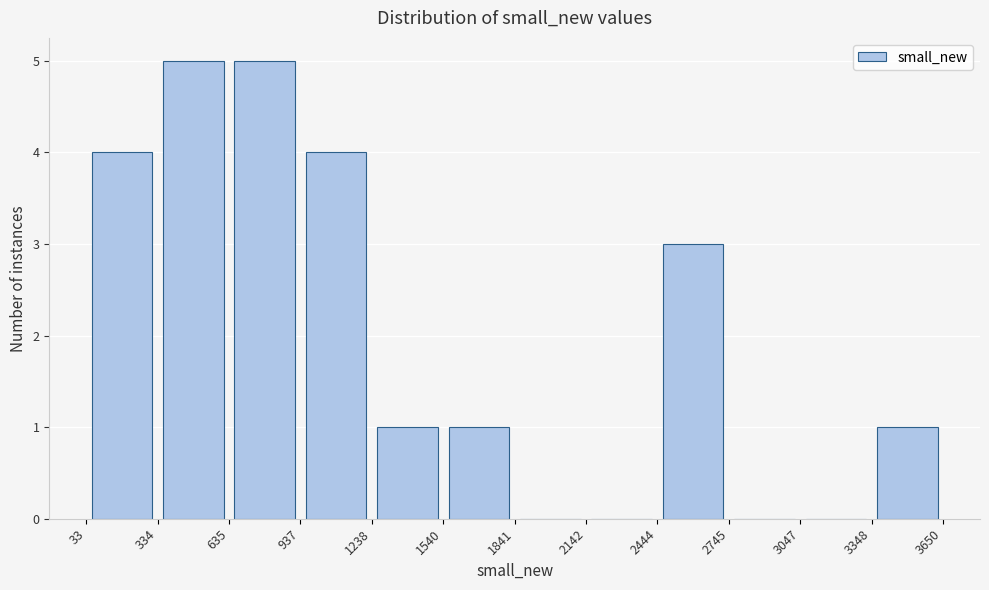

How tall is the bar that spans 1540 to 1841 on the x-axis? The values are not printed on the chart, so give them approximately, as read against the axis.

1